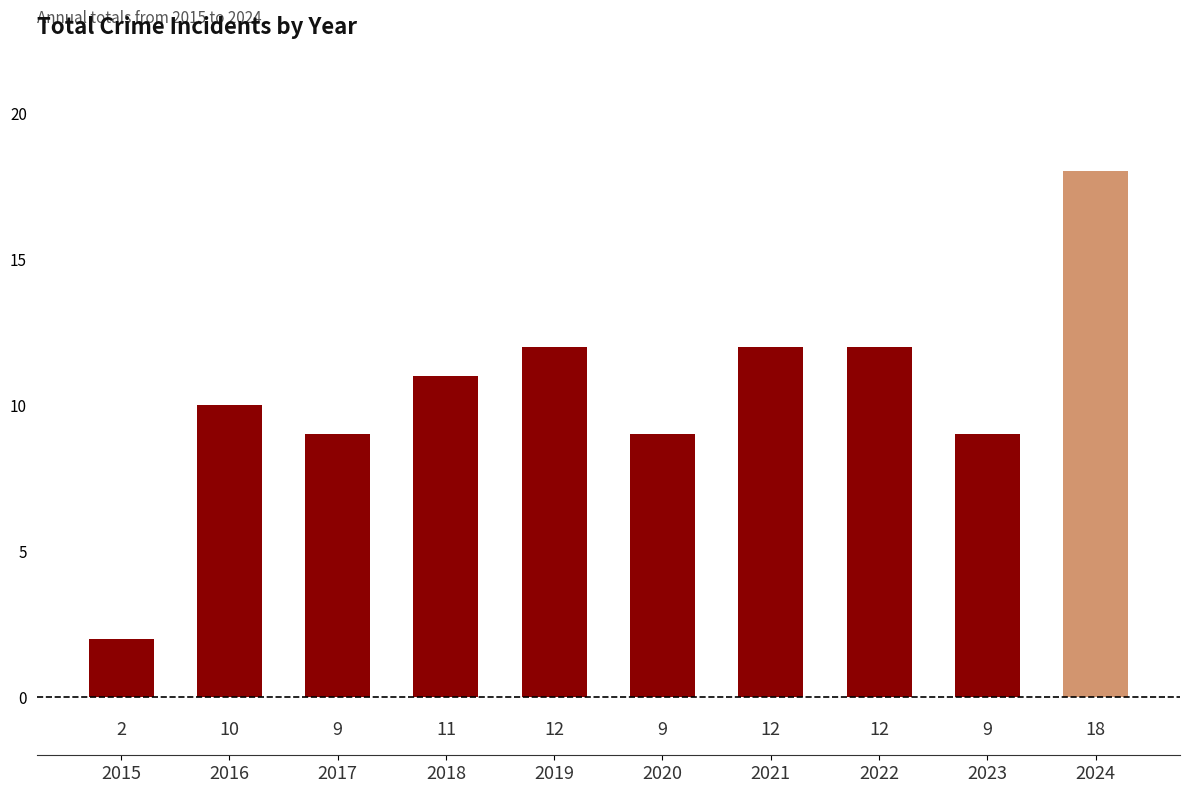

Count the number of data series in this chart.

1